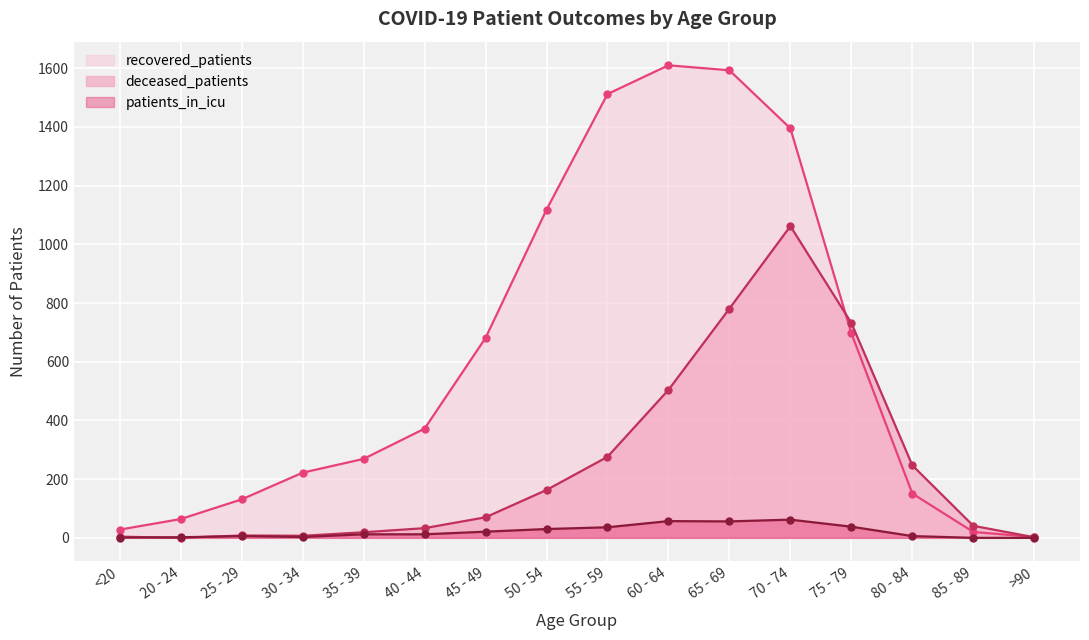

How many times do recovered_patients and deceased_patients cross each other?

2